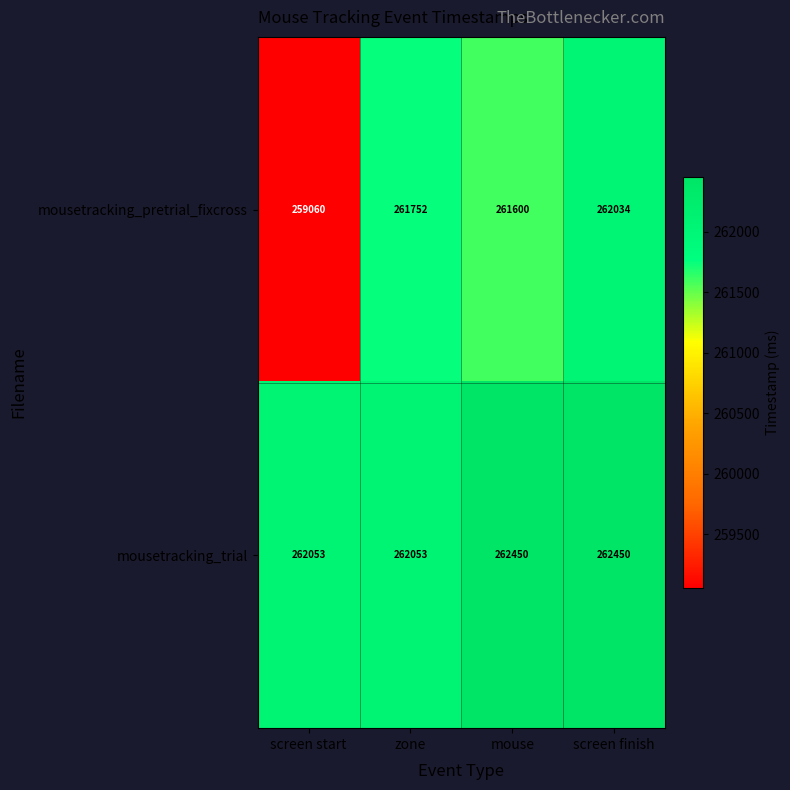

Which label corresponds to the smallest value in the chart?

screen start